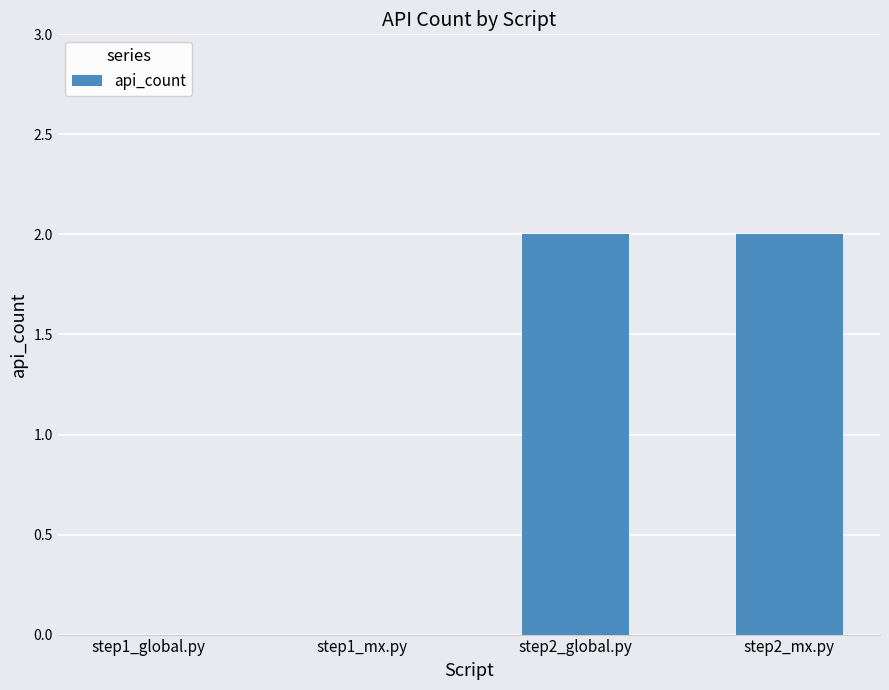

Are the bars horizontal?

No